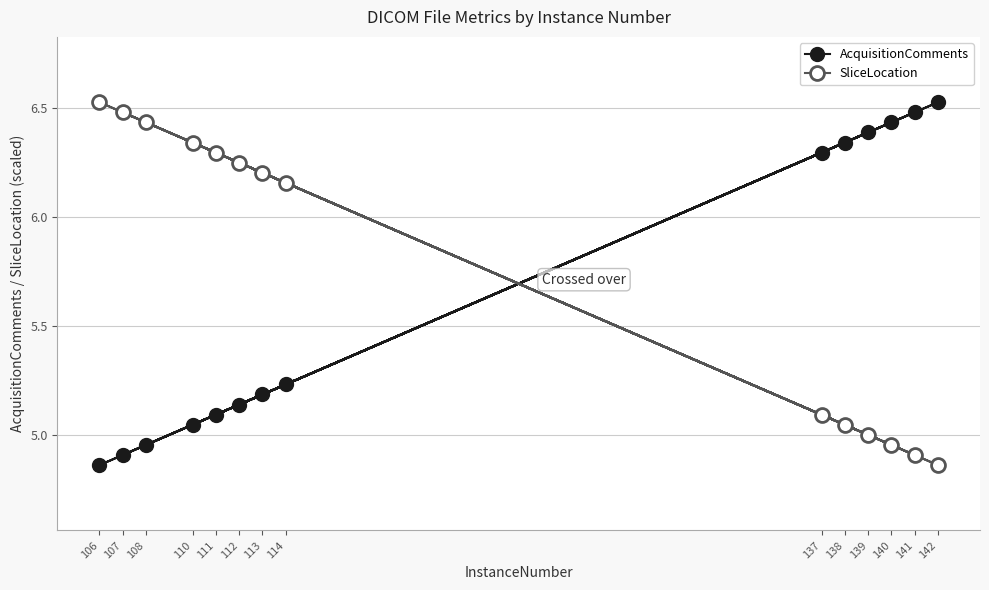

At which label does SliceLocation reach its minimum?

142